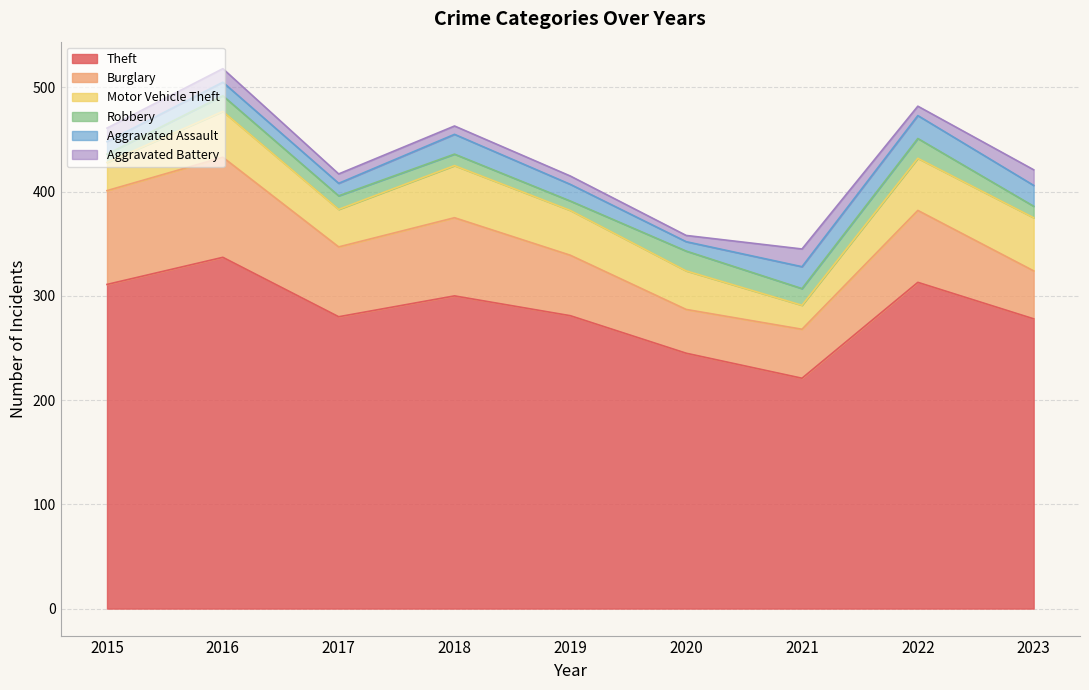

What is the sum of the Burglary values at 2020 and 2021?

89